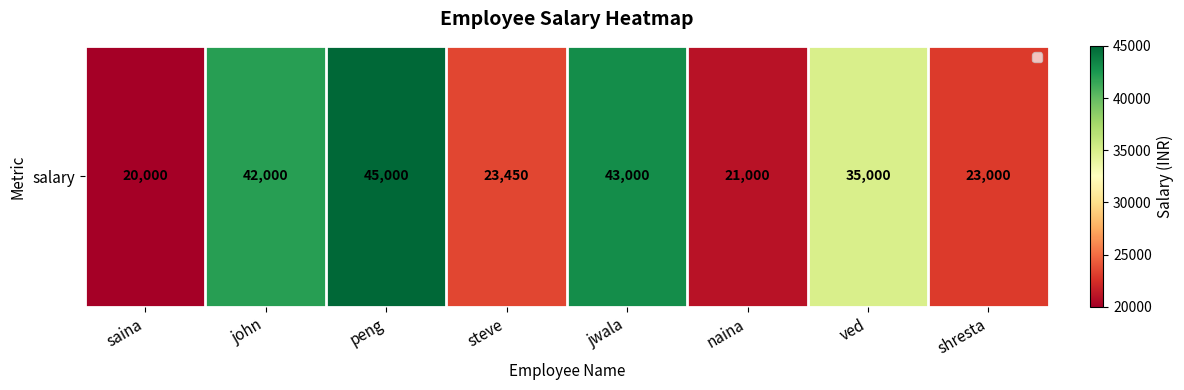

What is the maximum value shown in the chart?

45000